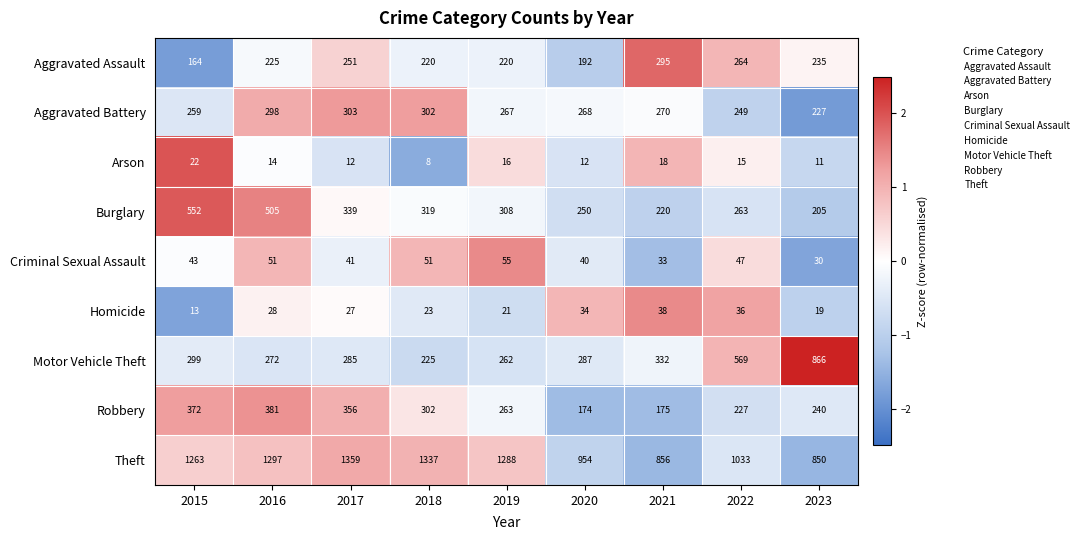

How many categories are shown in the chart?

9